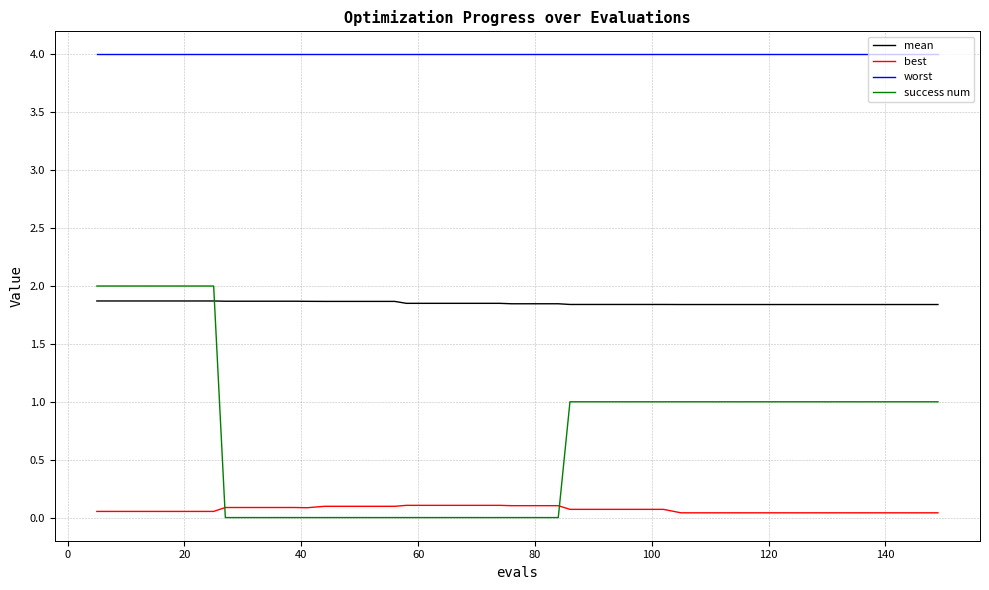

How many lines are shown in the chart?

4